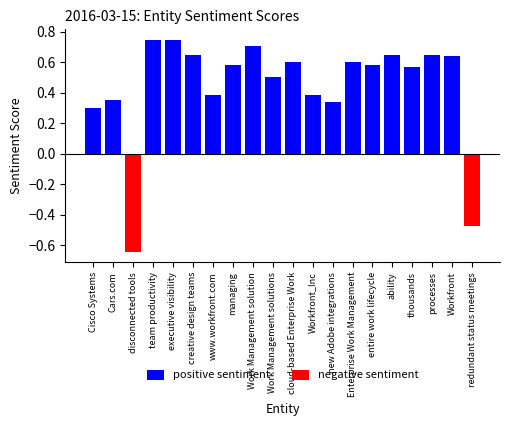

What are all the series names shown in the legend?

positive sentiment, negative sentiment